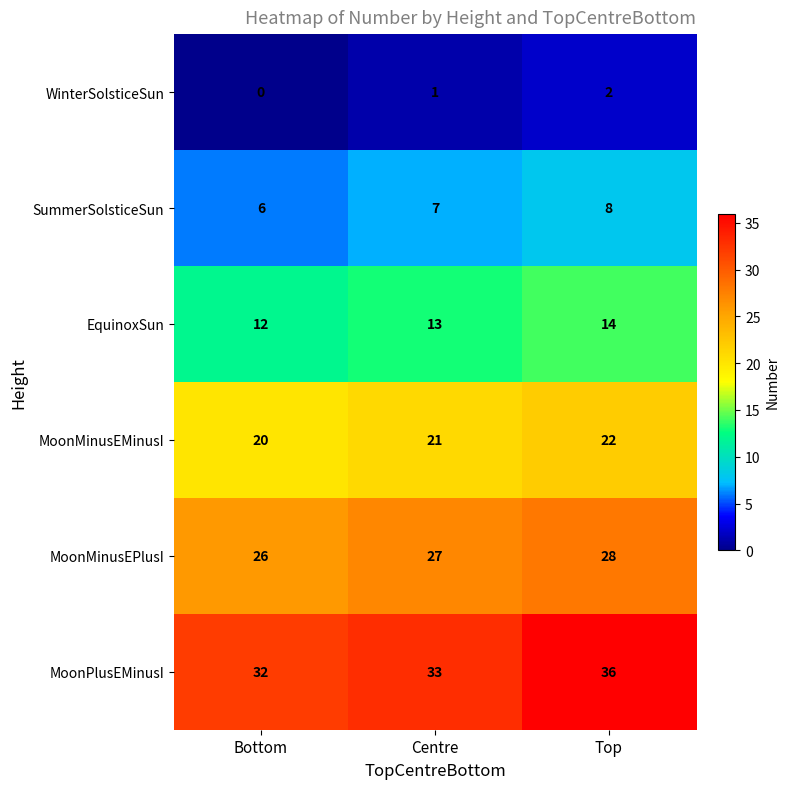

What is the sum of all EquinoxSun values?

39